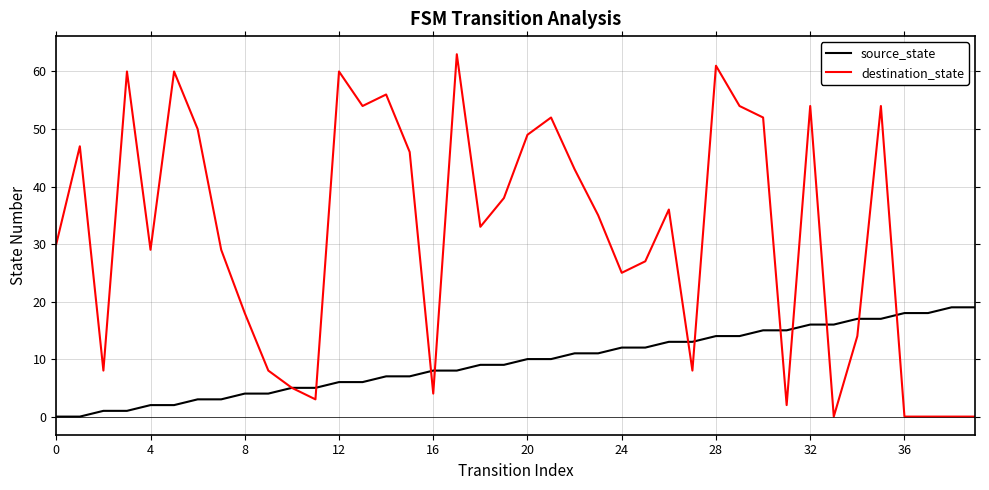

What is the greatest value displayed?

63